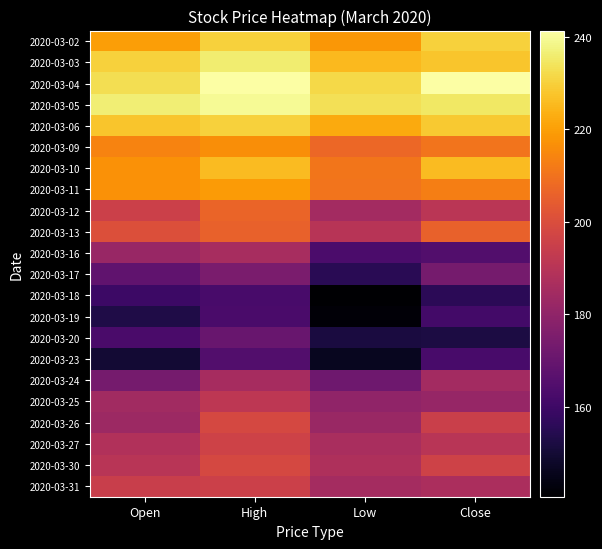

What is the difference between the highest and lowest values at Close?

88.9